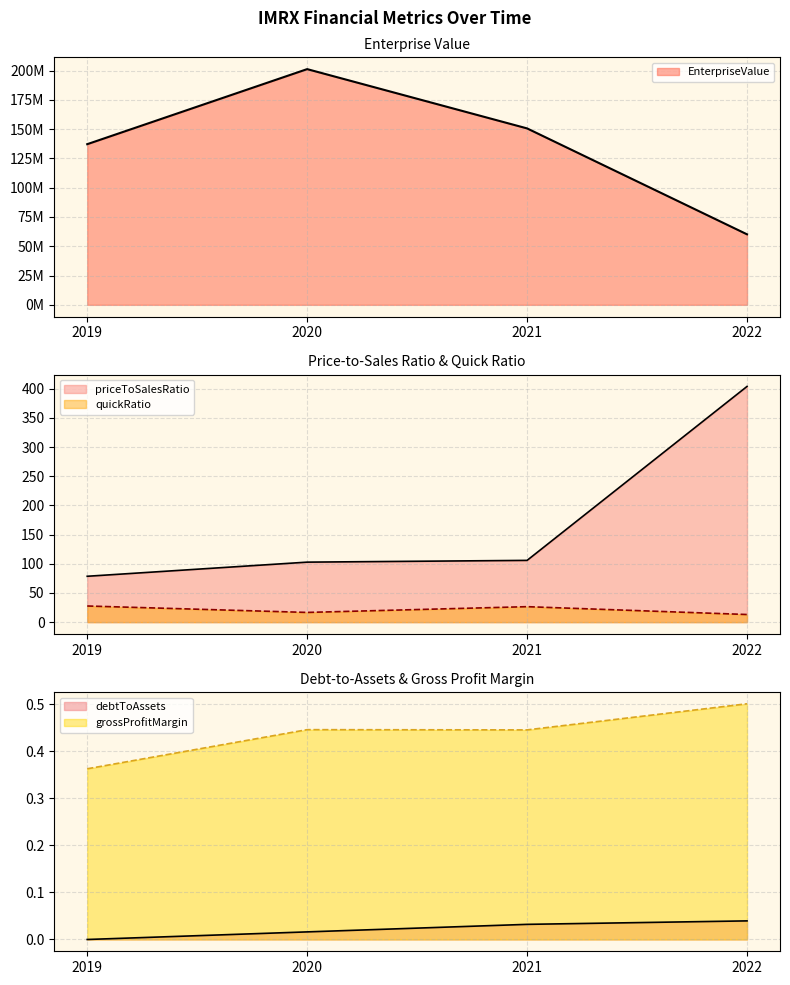

At which category is the sum across all series the highest?

2020